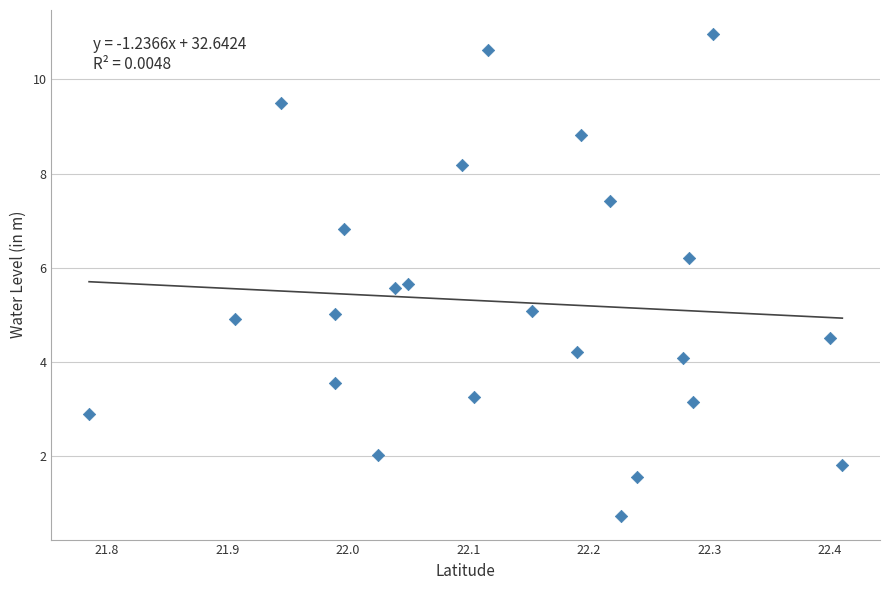

What is the range of X values (max minus min)?

0.6